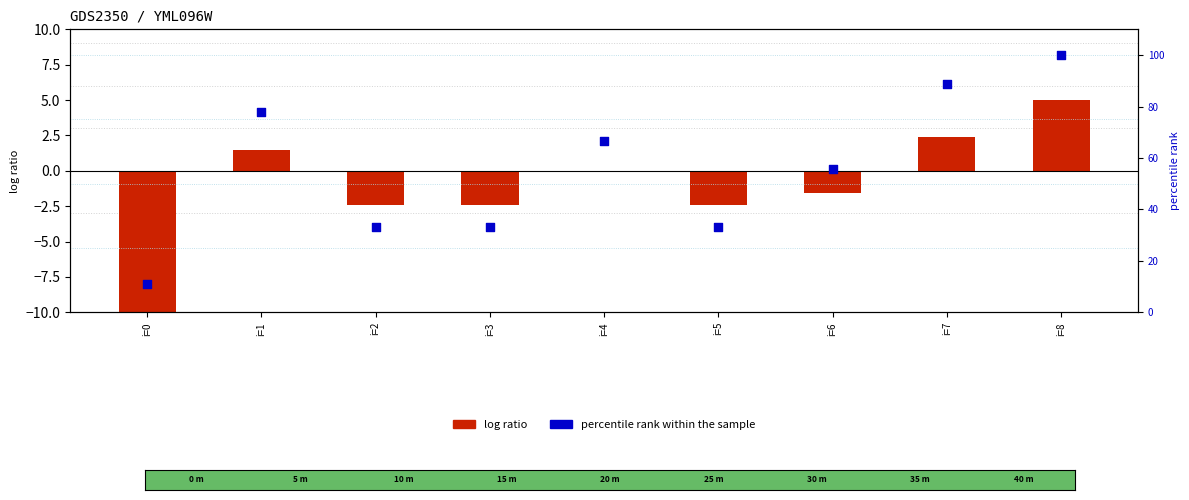

At which category is the sum across all series the highest?

i=8